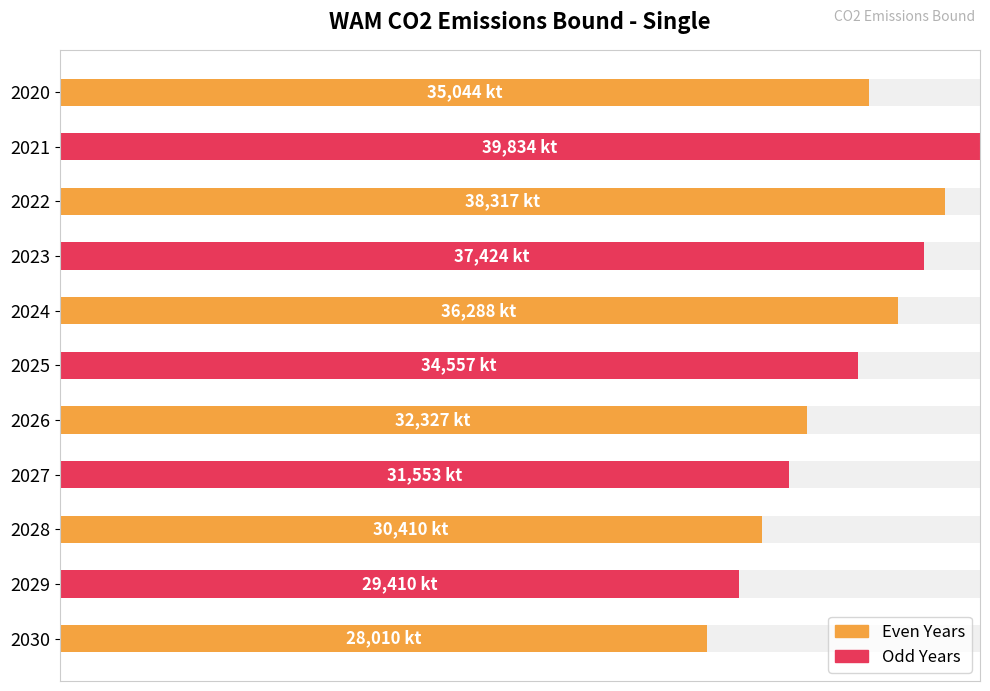

How many bars are there in total?

11